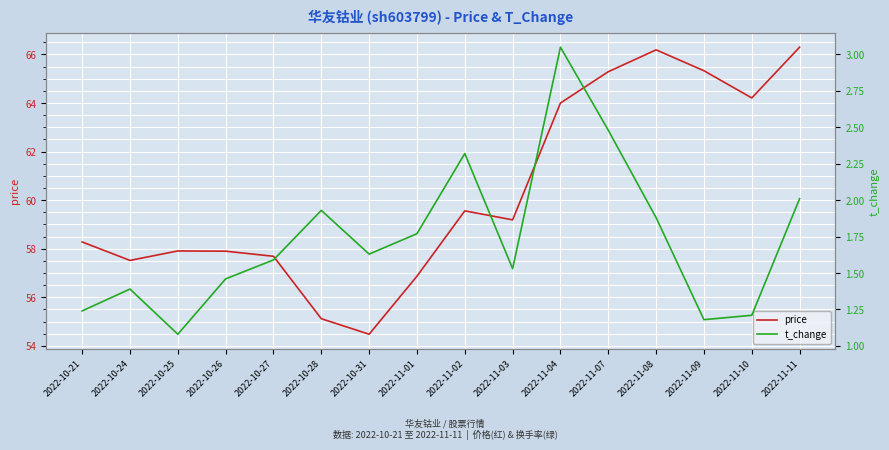

What is the difference between the second highest and minimum values in the t_change series?

1.4